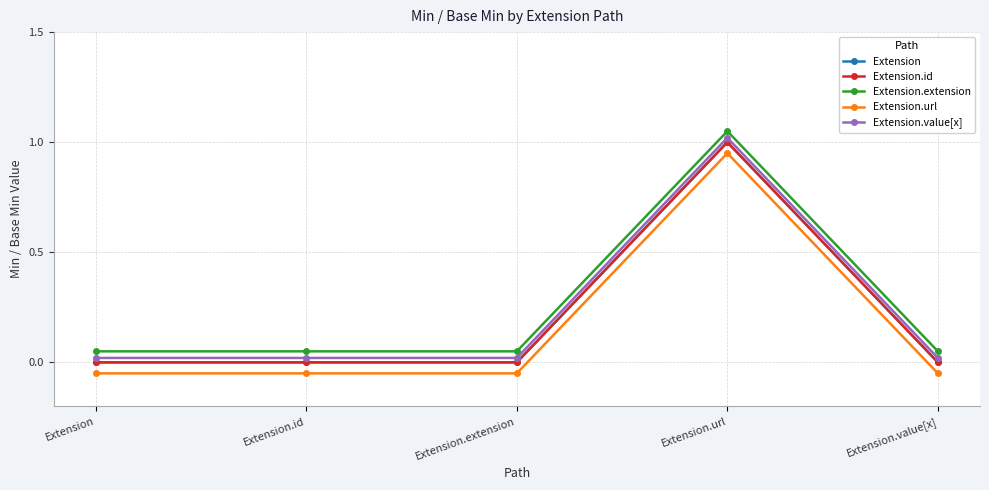

What position from the right is Extension.id?

4